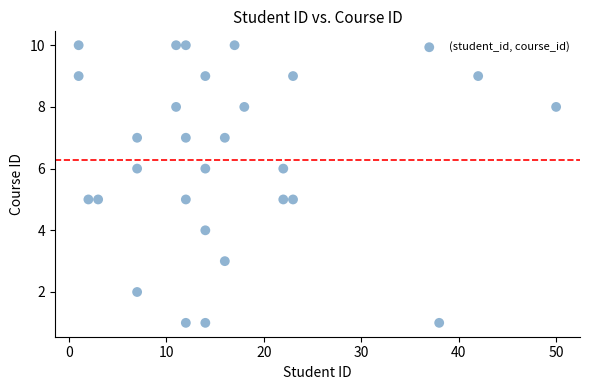

What is the range of X values (max minus min)?

49